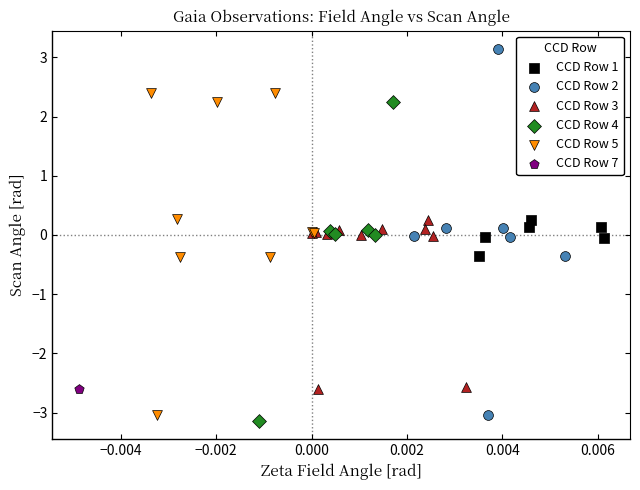

Which series contains the highest Y value?

CCD Row 2